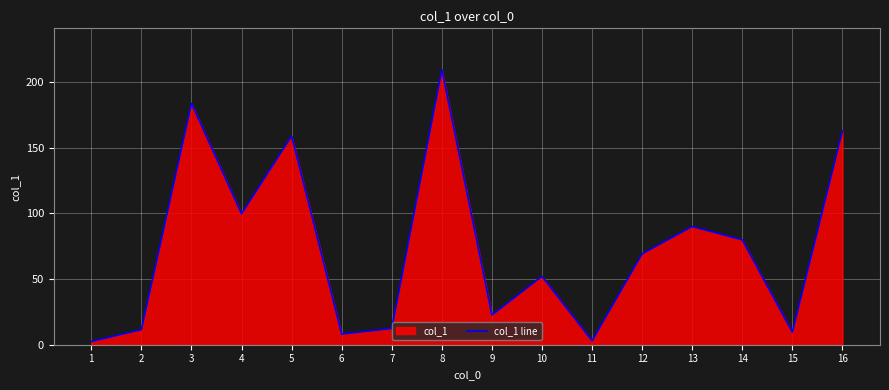

How many interior local peaks (higher than both neighbors) does the data have?

5